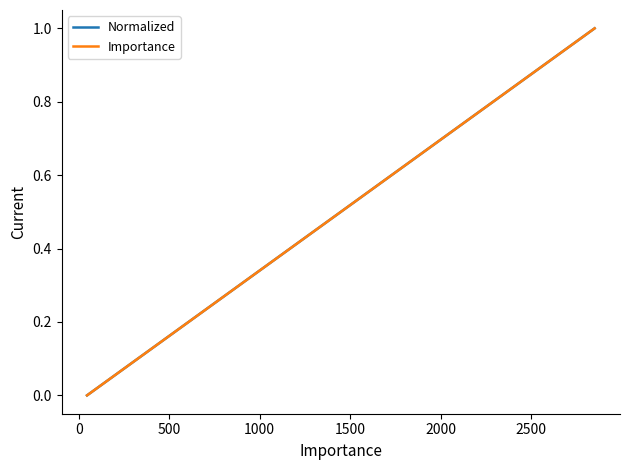

What are all the series names shown in the legend?

Normalized, Importance